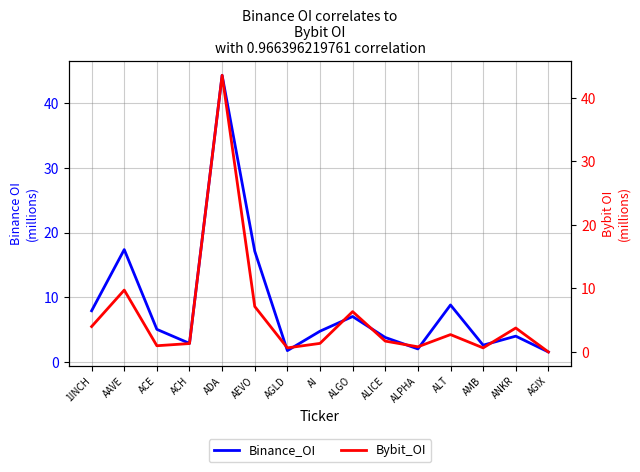

List the series in order of their overall mean, highest first.

Binance_OI, Bybit_OI